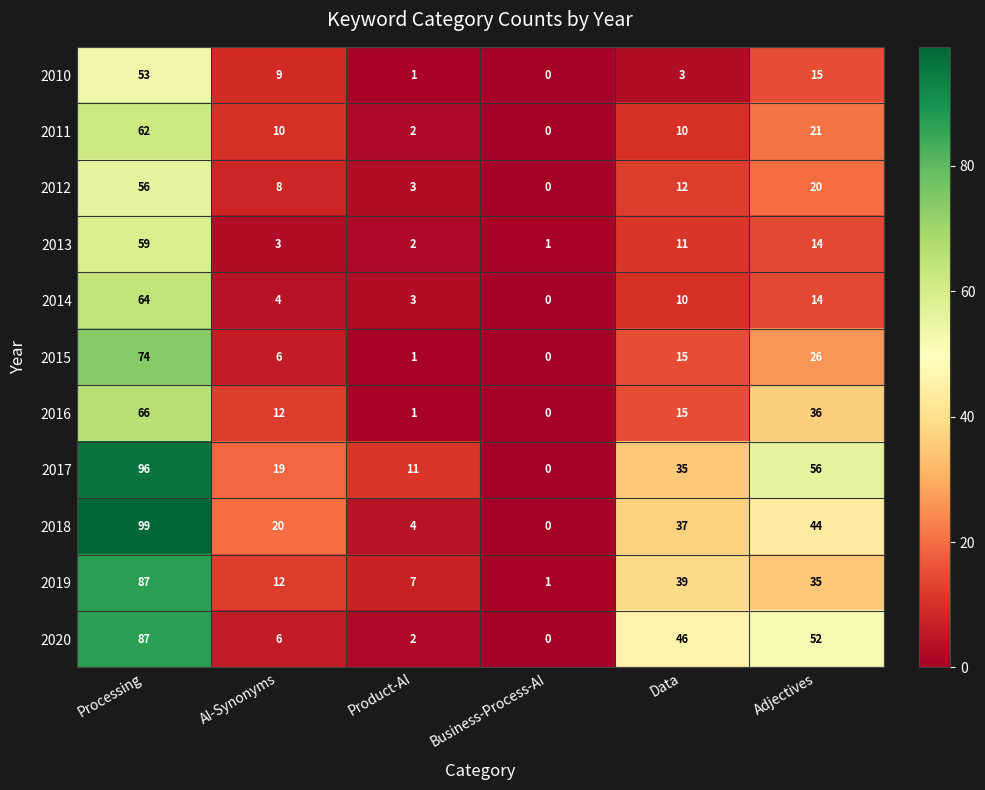

How many positive values does the 2012 series have?

5